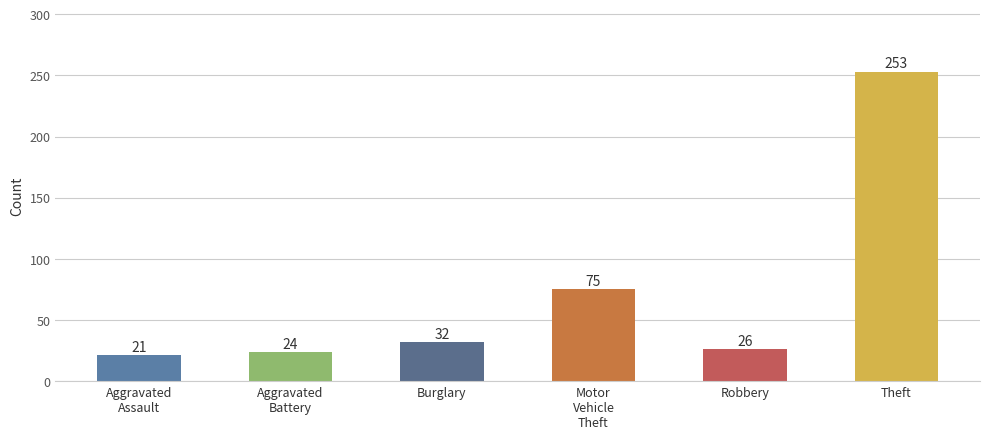

What is the label of the 2nd bar from the right?

Robbery